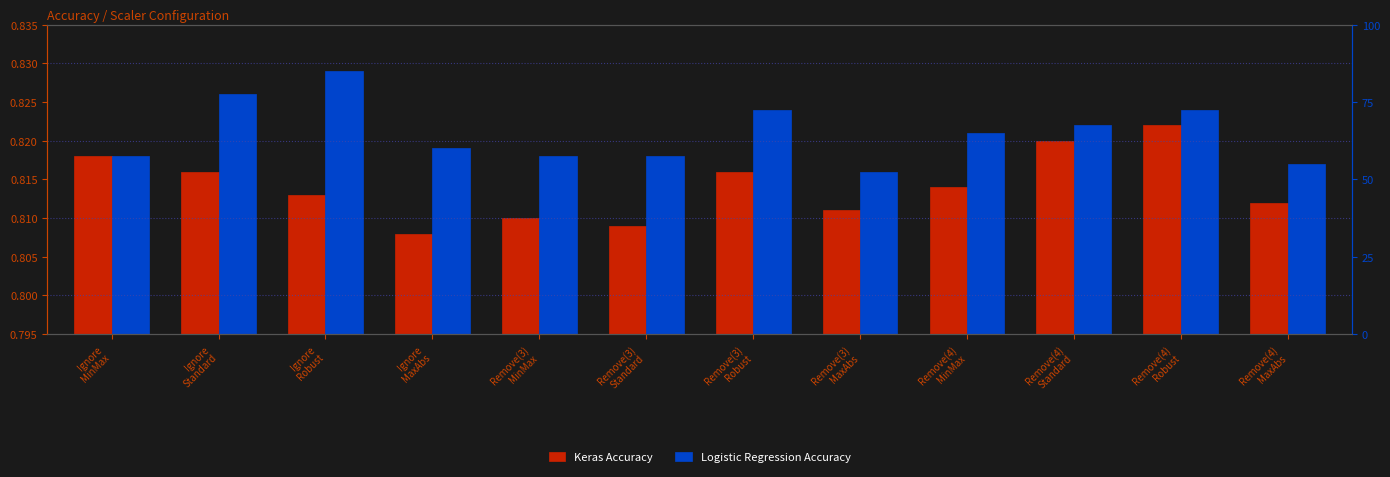

How many groups of bars are there?

12